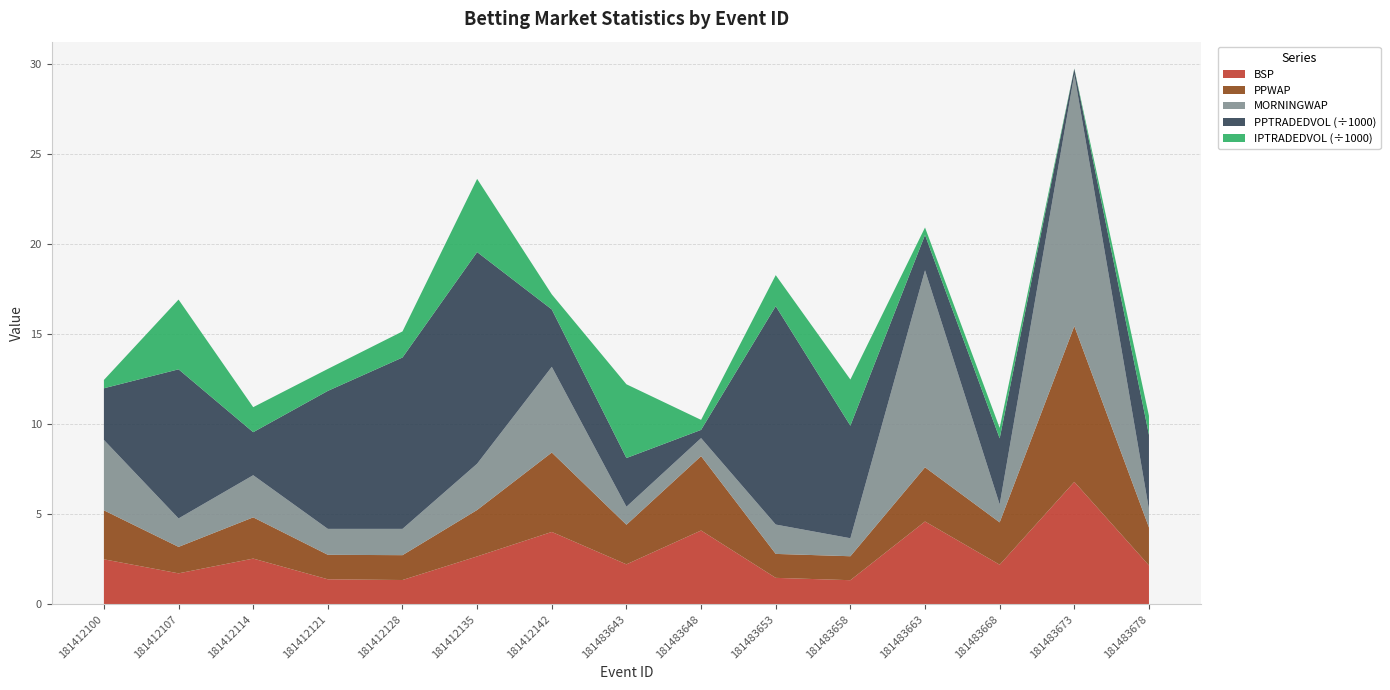

Reading left to right, transcribe all the data shown in this chart.

BSP: 2.5	1.7	2.5	1.4	1.4	2.7	4.0	2.2	4.1	1.5	1.3	4.6	2.2	6.8	2.2
PPWAP: 2.7	1.5	2.3	1.4	1.4	2.6	4.4	2.2	4.1	1.3	1.3	3.0	2.4	8.7	2.1
MORNINGWAP: 3.9	1.6	2.3	1.4	1.5	2.6	4.8	1.0	1.0	1.6	1.0	10.9	1.0	14.0	1.0
PPTRADEDVOL: 2868.8	8281.3	2389.6	7663.9	9517.7	11752.4	3187.1	2704.6	457.0	12130.3	6251.7	1962.8	3668.1	313.4	4141.4
IPTRADEDVOL: 461.6	3874.2	1389.8	1220.0	1448.7	4065.3	837.0	4096.0	556.6	1721.8	2563.0	415.3	579.8	17.0	1054.2